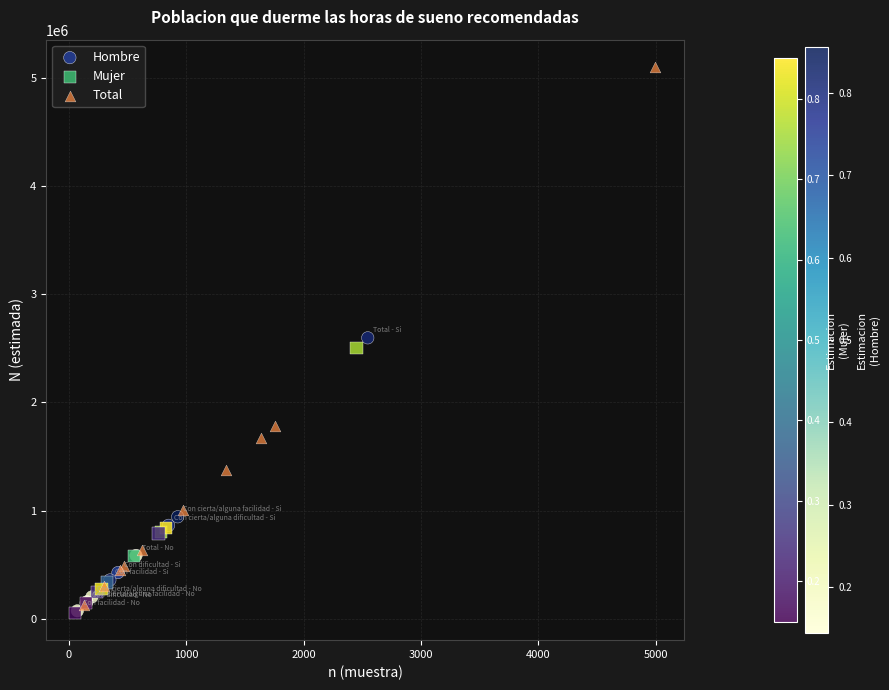

Which series has the largest Y range (max minus min)?

Total